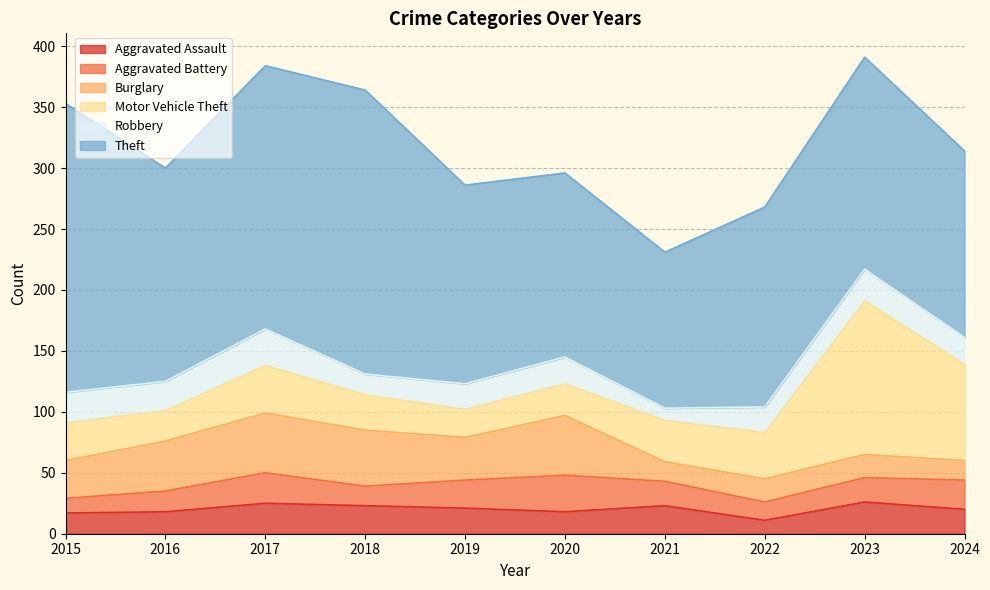

What is the smallest value displayed?

10